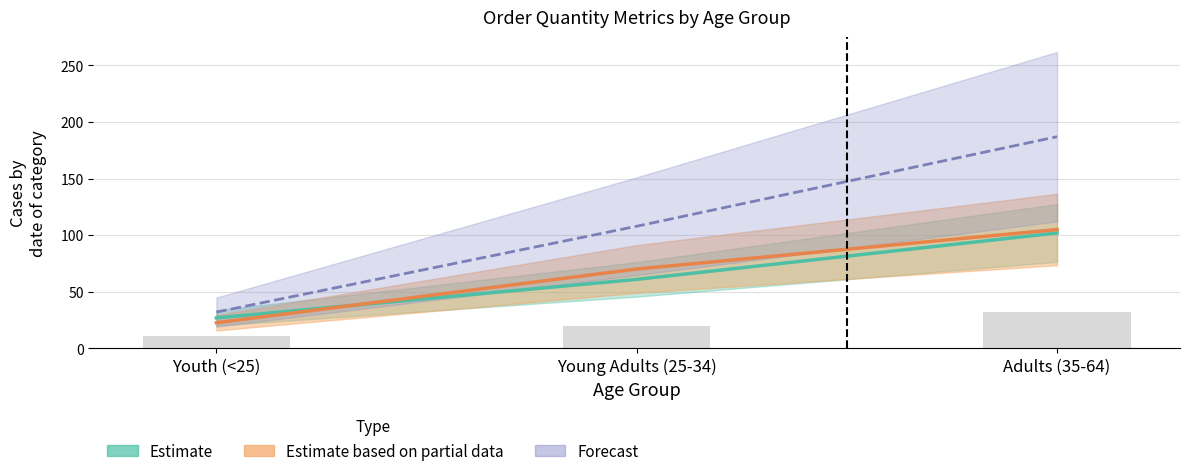

Are the bars horizontal?

No